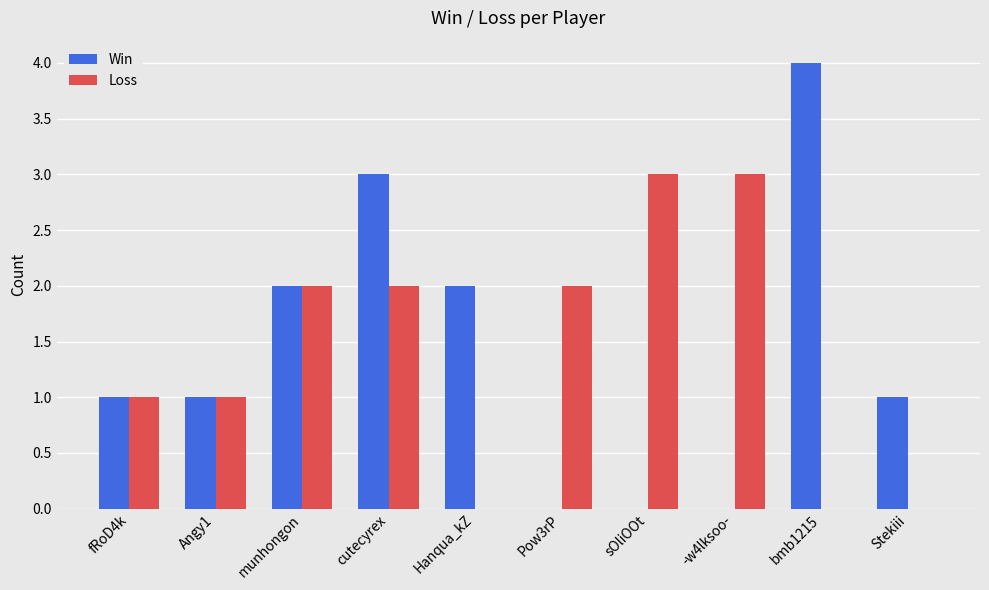

What is the maximum value shown in the chart?

4